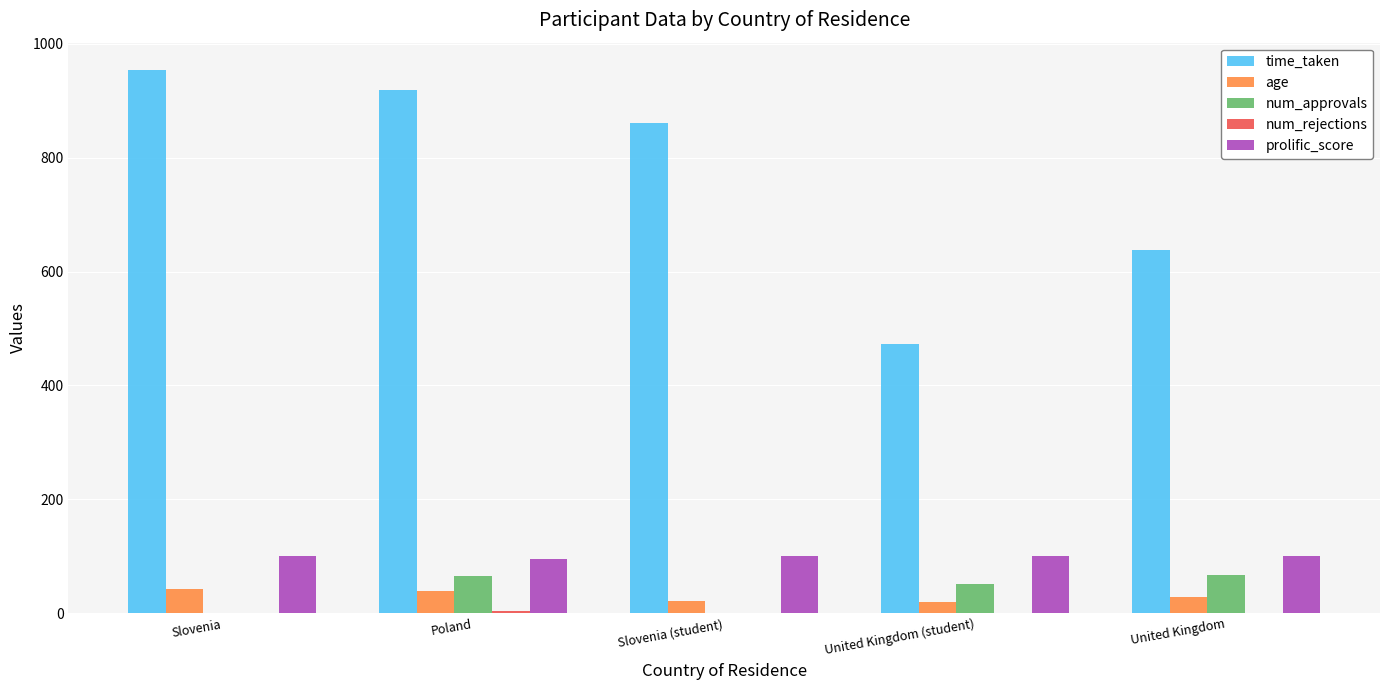

Which category has the highest value in the time_taken series?

Slovenia